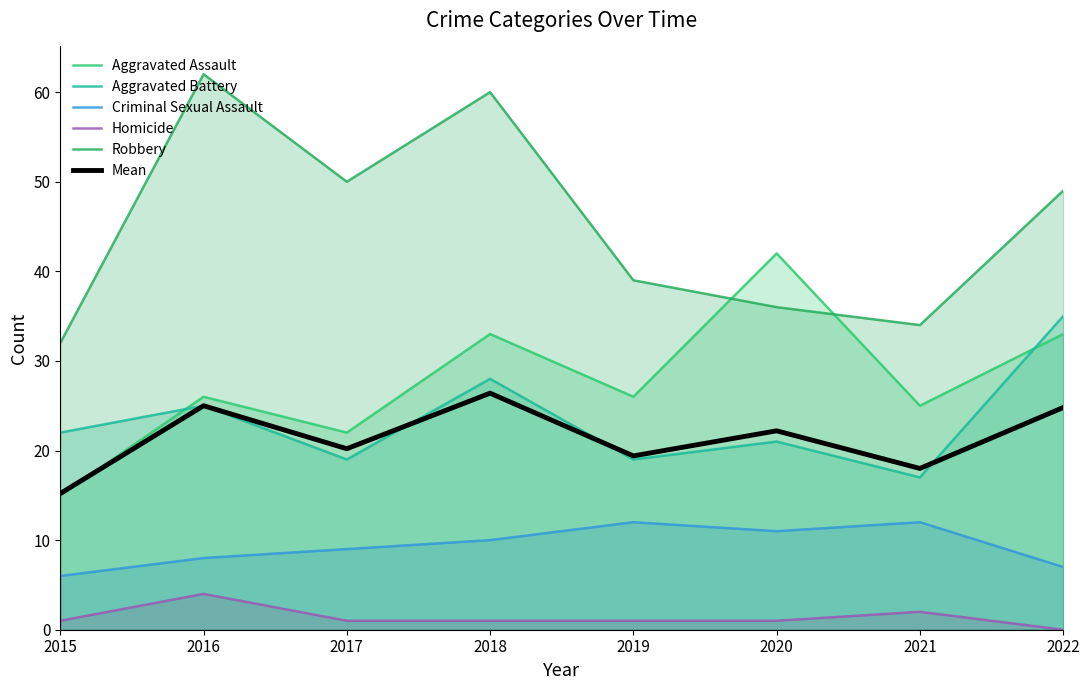

The value of Aggravated Battery at 2016 is 25.0. True or false?

True